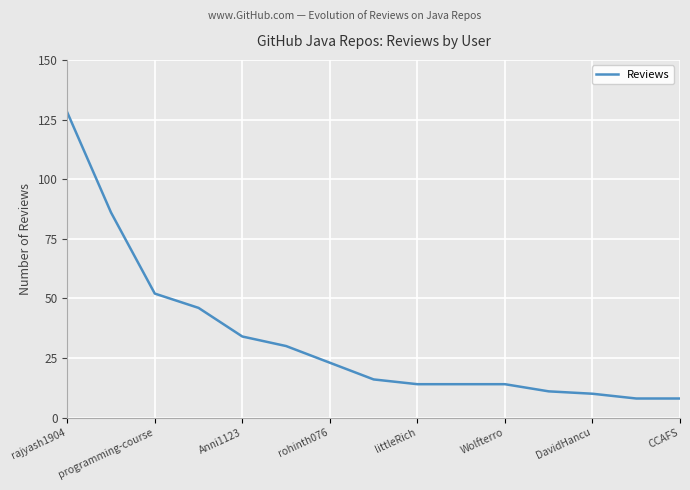

What is the average value?

33